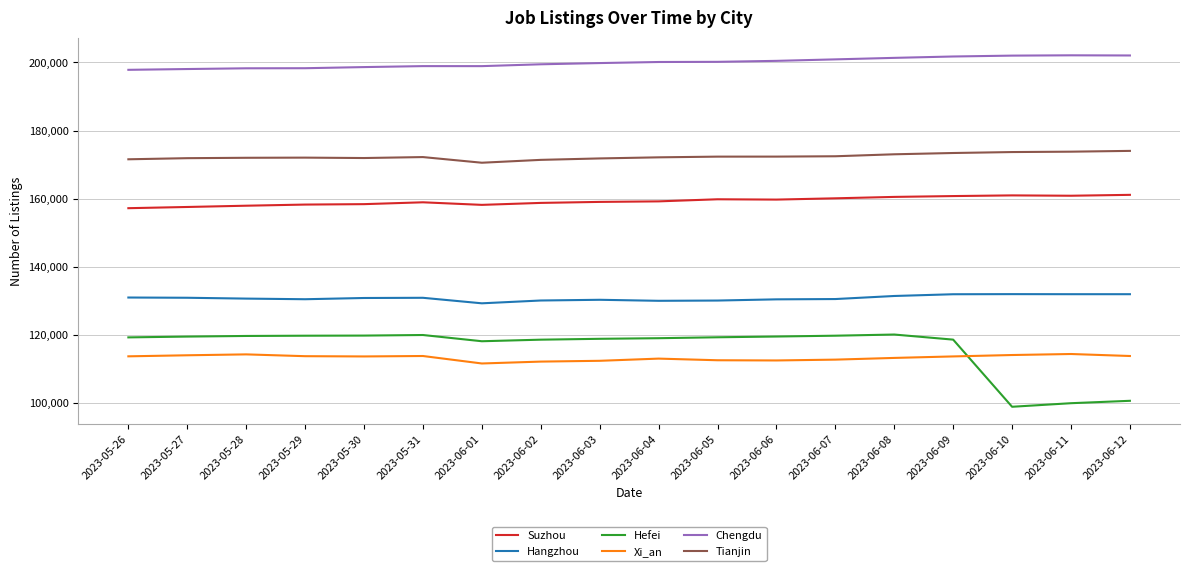

Which series has the widest spread of values?

Hefei